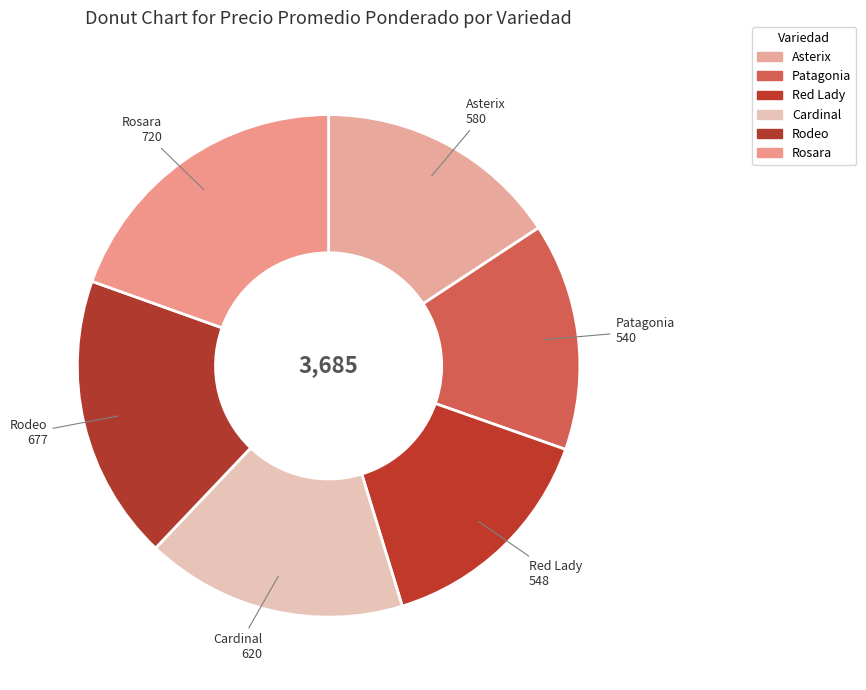

Which slice is the largest?

Rosara